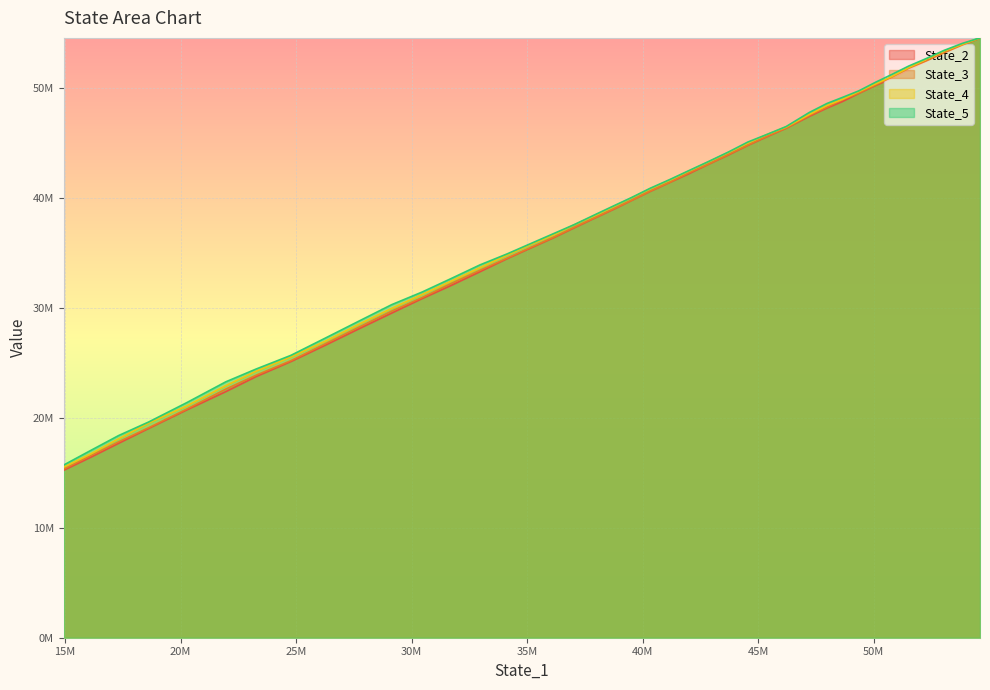

How many lines are shown in the chart?

4